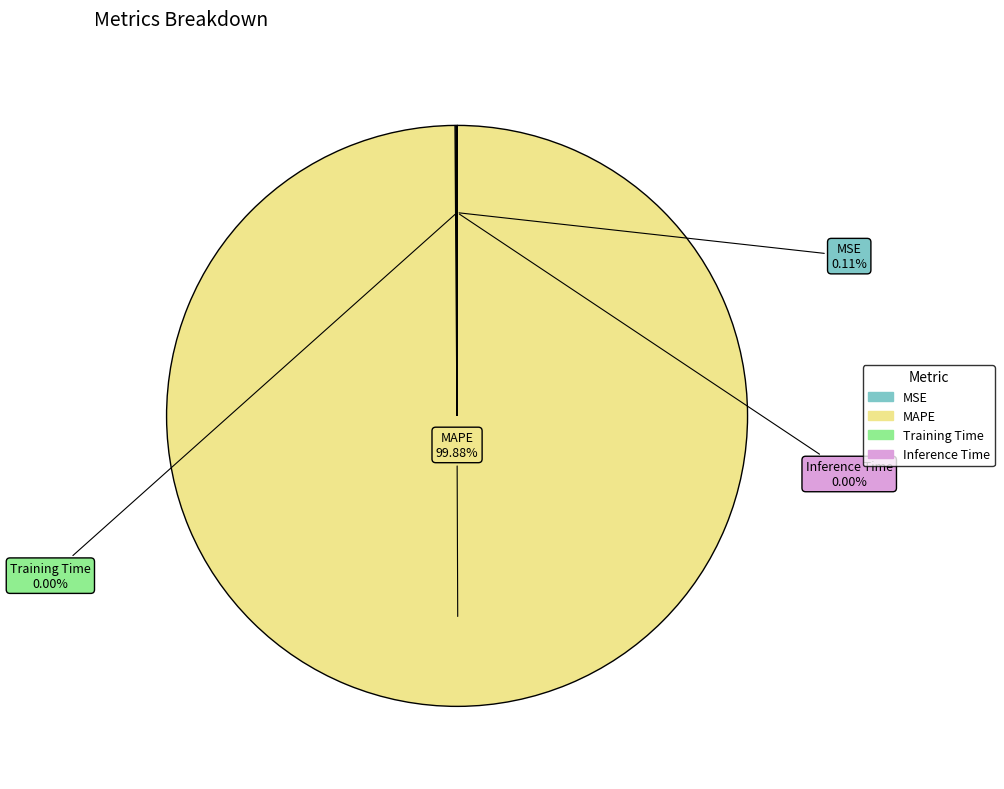

Which slice represents more than half of the pie?

MAPE